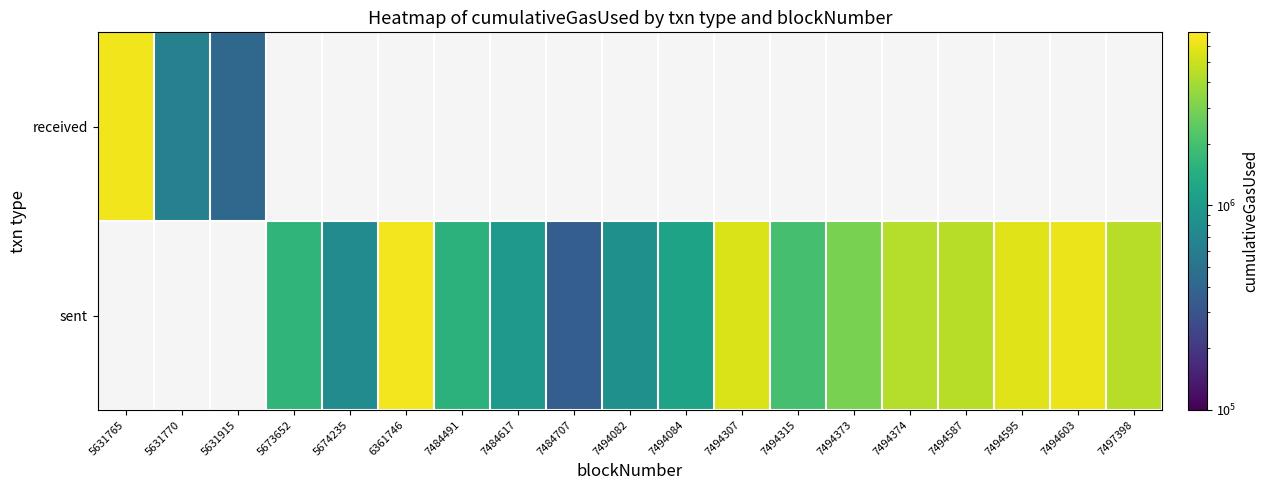

How many sent values are between 358217 and 4461959?

12